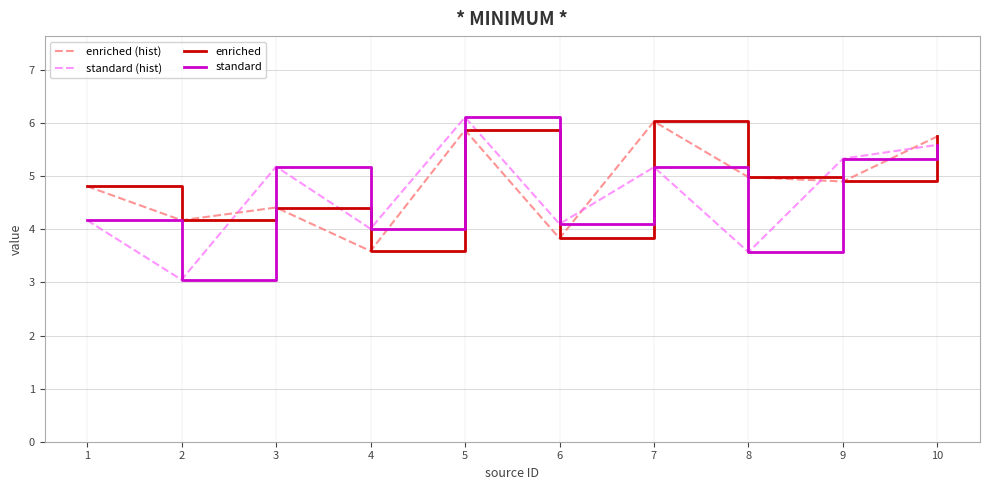

Does the chart have visible grid lines?

Yes